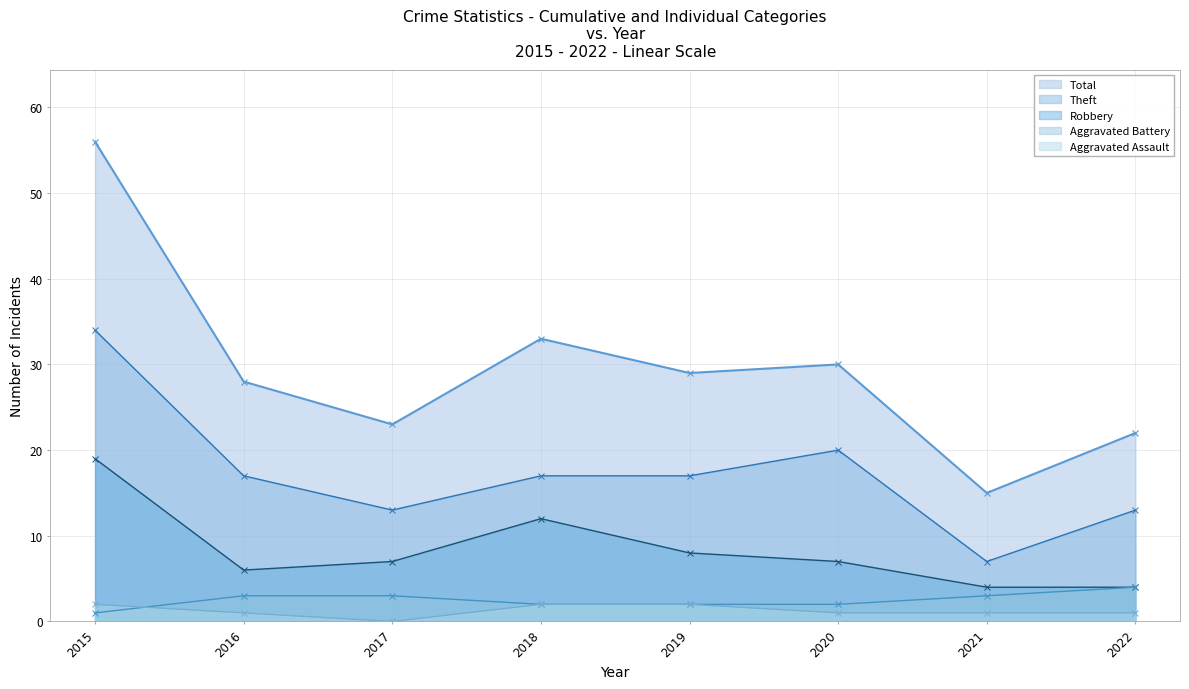

List the labels in order of Robbery value, largest first.

2015, 2018, 2019, 2017, 2020, 2016, 2021, 2022